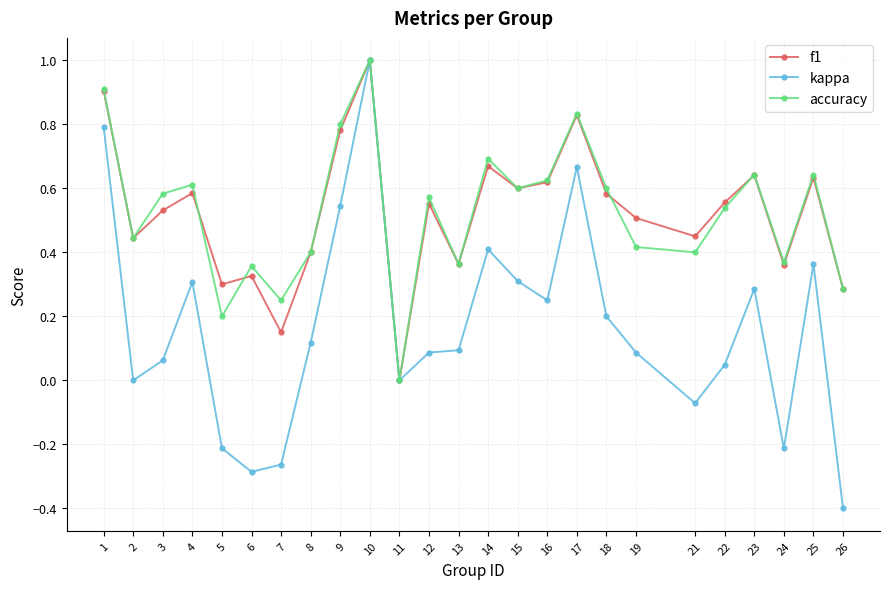

The value of f1 at 26 is 0.1. True or false?

False